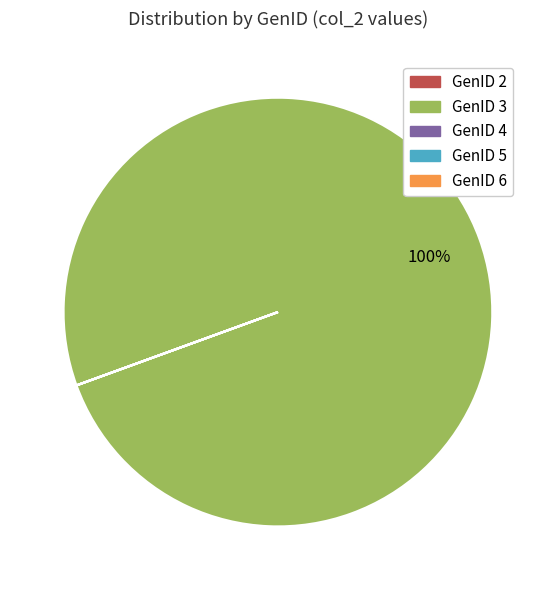

To the nearest percent, what is the average slice percentage?

20%